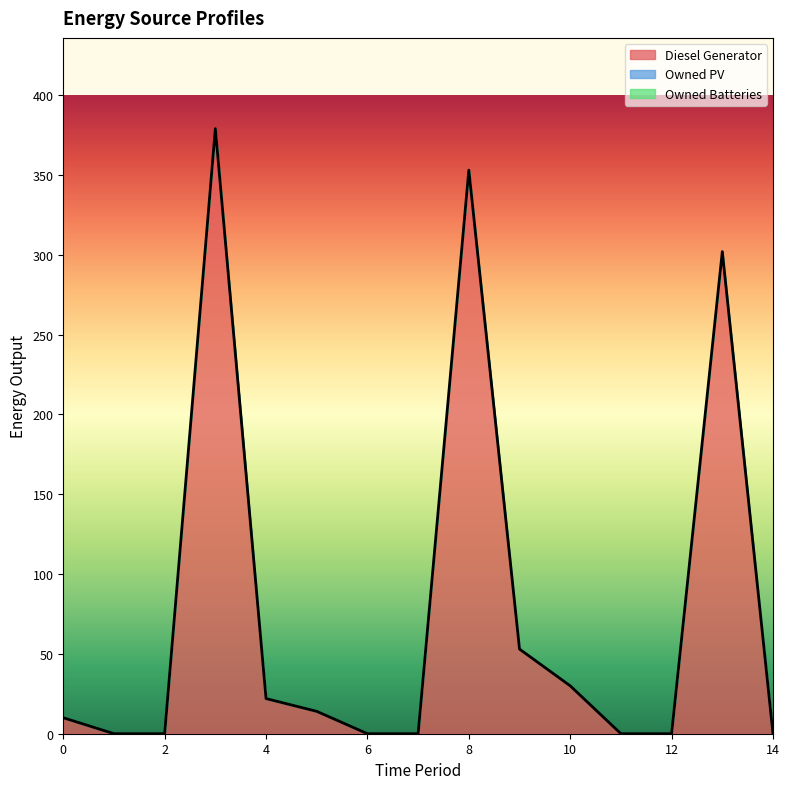

Is the value of Diesel Generator at 2 greater than the value of Owned PV at 9?

No